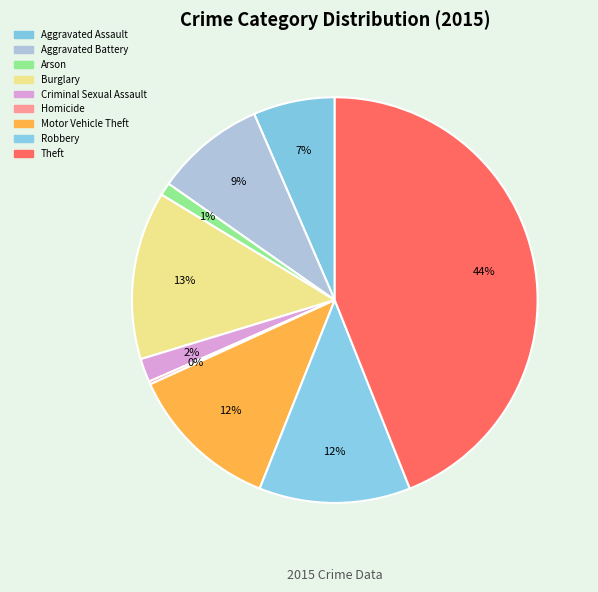

What is the ratio of the value at Aggravated Battery to the value at Criminal Sexual Assault?

4.7